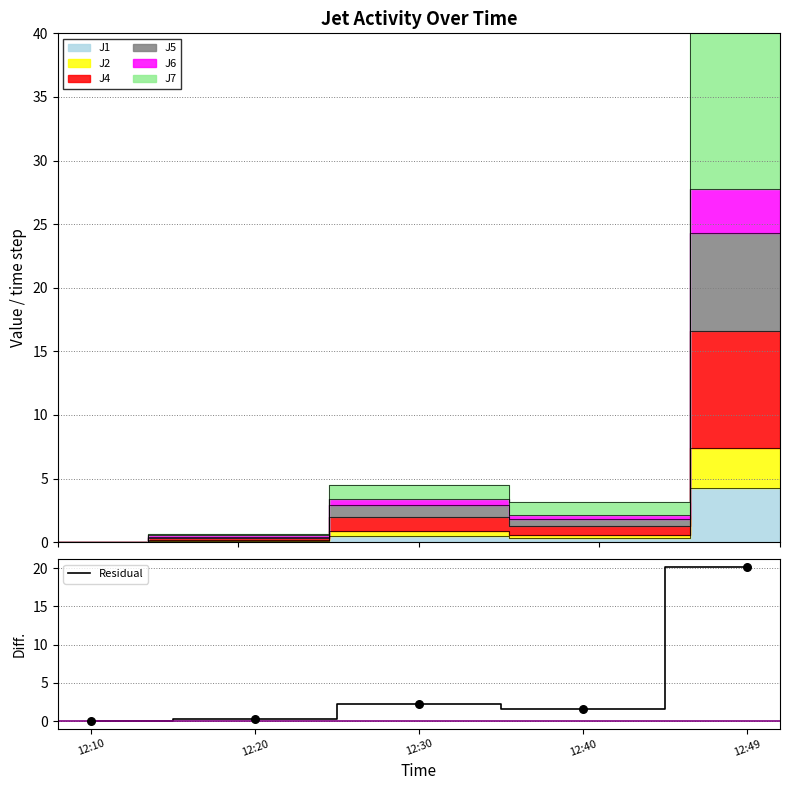

What is the change in value from 12:10 to 12:49?

+20.2